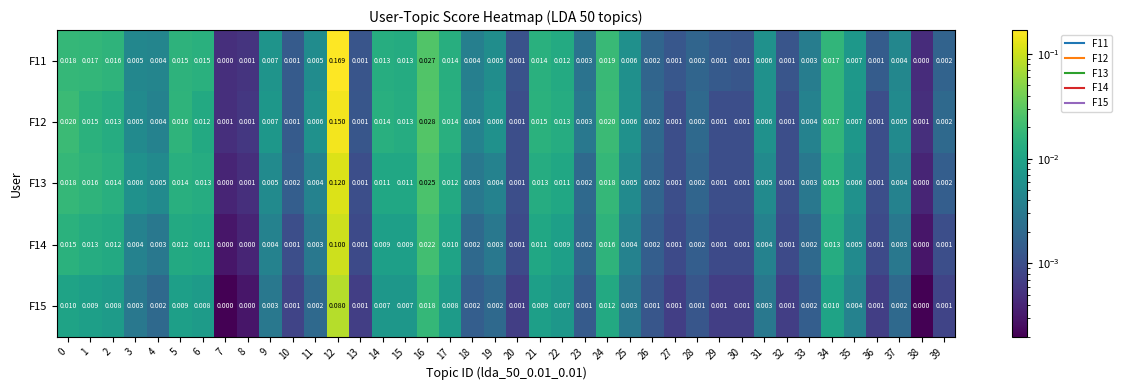

Which series has the largest total across all categories?

F11